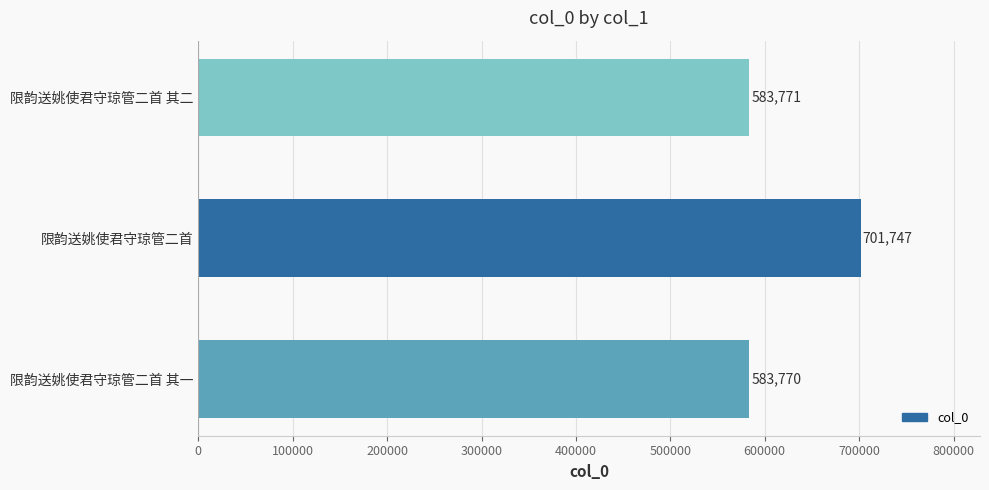

How many bars are there in total?

3